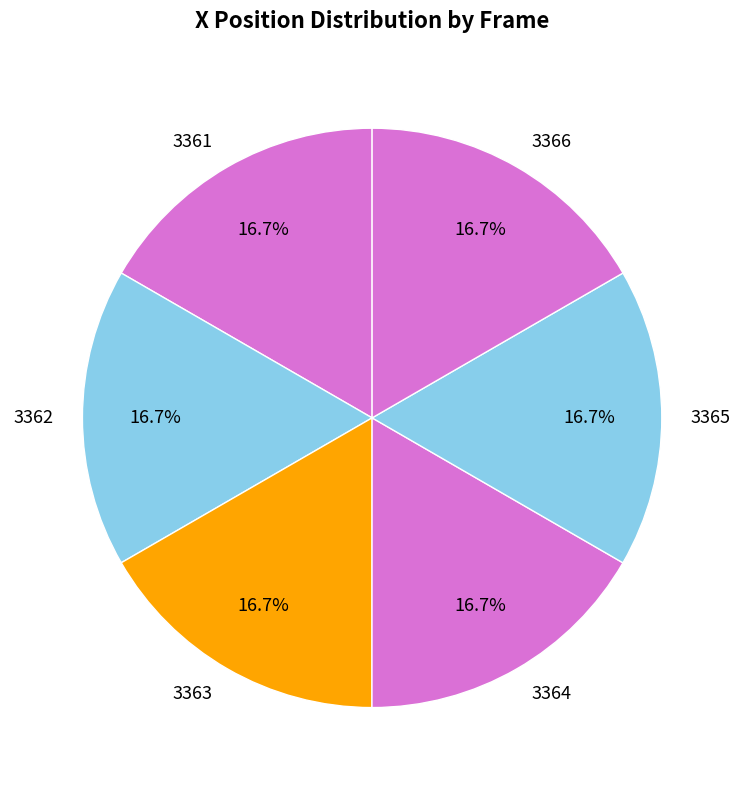

Approximately how many times larger is the value at 3361 compared to 3363?

1.0